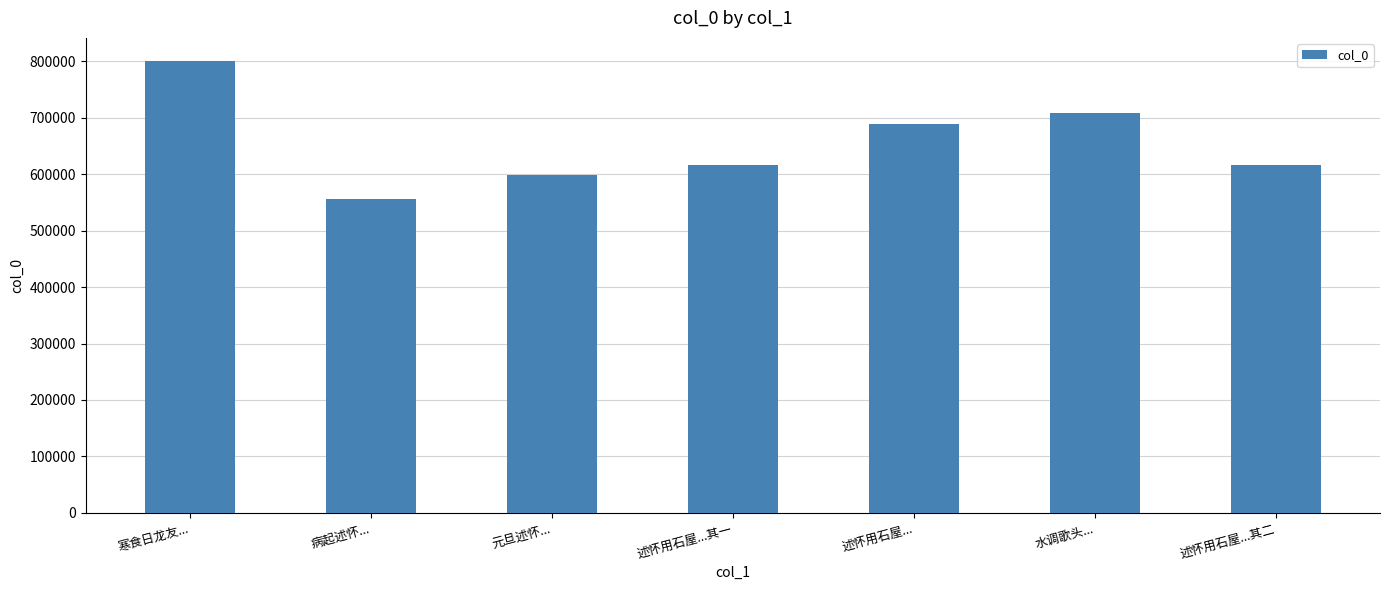

What is the label of the 4th bar from the left?

述怀用石屋...其一